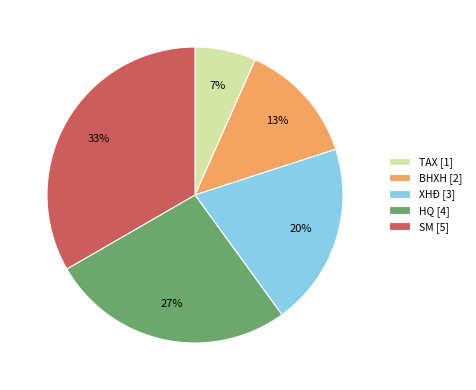

Which category has the biggest portion of the pie?

SM